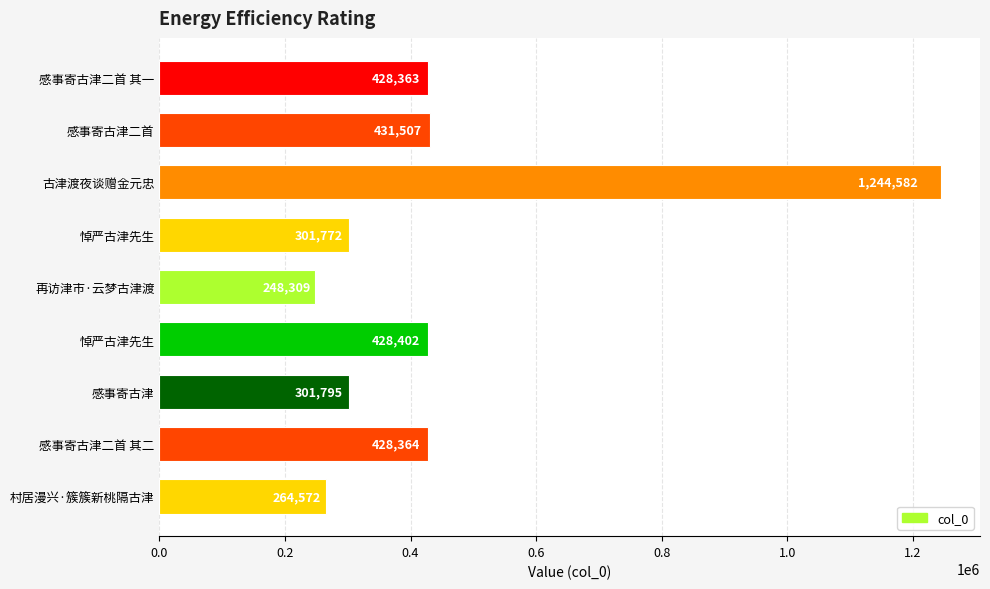

How many bars are there in total?

9